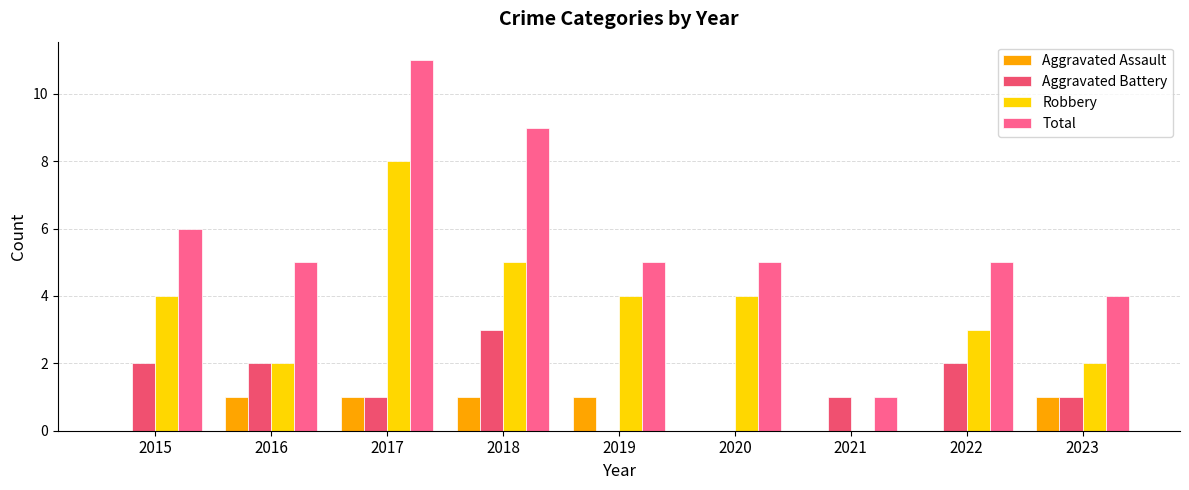

Reading left to right, extract all data points from this chart.

Aggravated Assault: 0	1	1	1	1	0	0	0	1
Aggravated Battery: 2	2	1	3	0	0	1	2	1
Robbery: 4	2	8	5	4	4	0	3	2
Total: 6	5	11	9	5	5	1	5	4